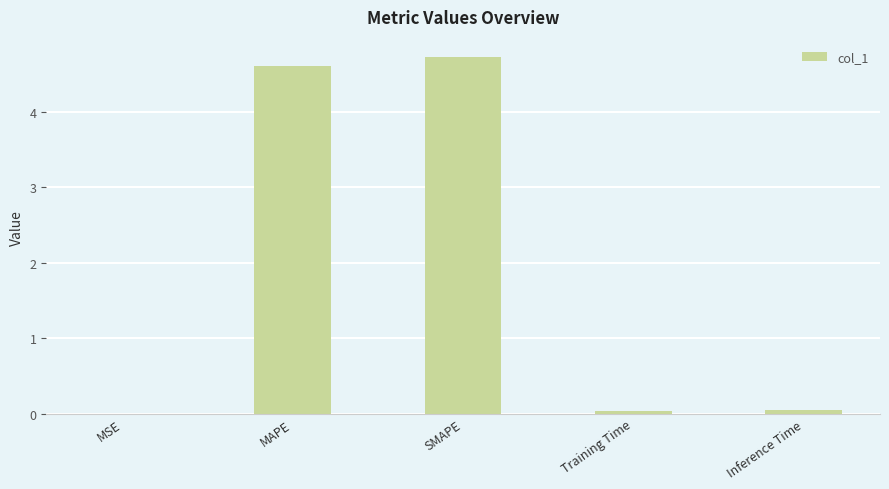

Between Inference Time and MSE, which is larger?

Inference Time